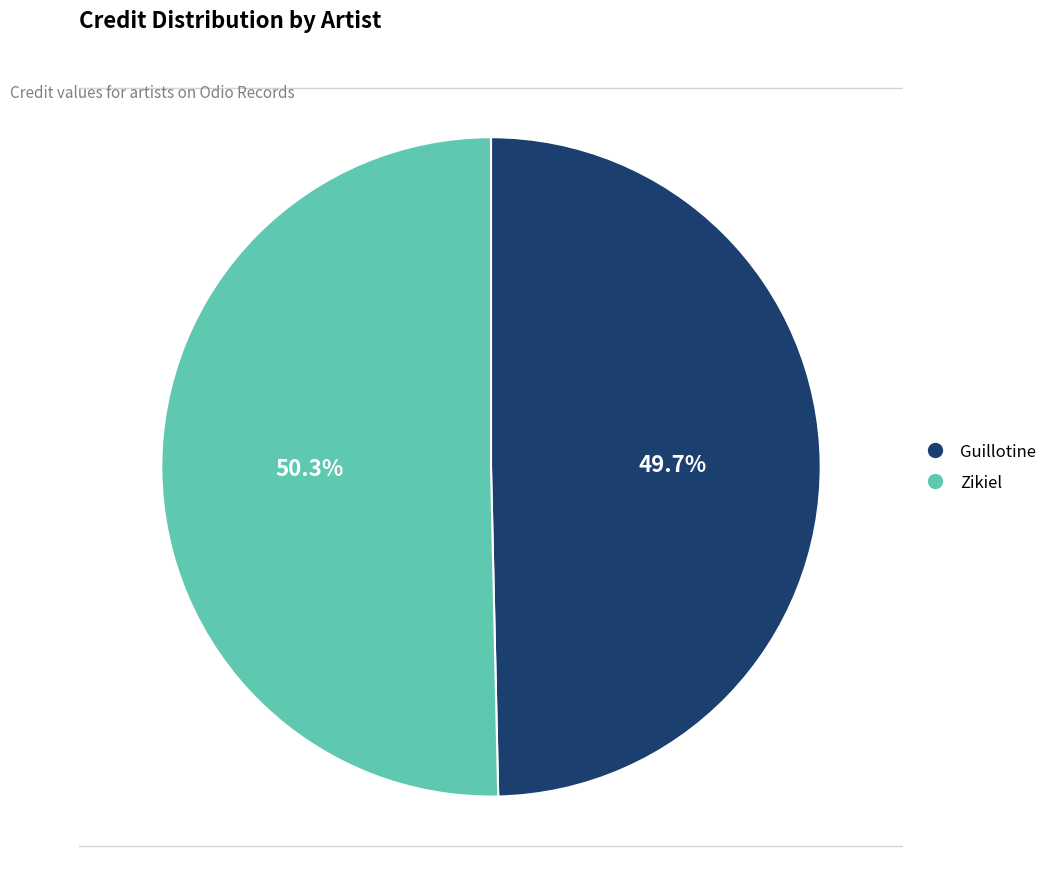

To the nearest percent, what portion does Zikiel represent?

50%